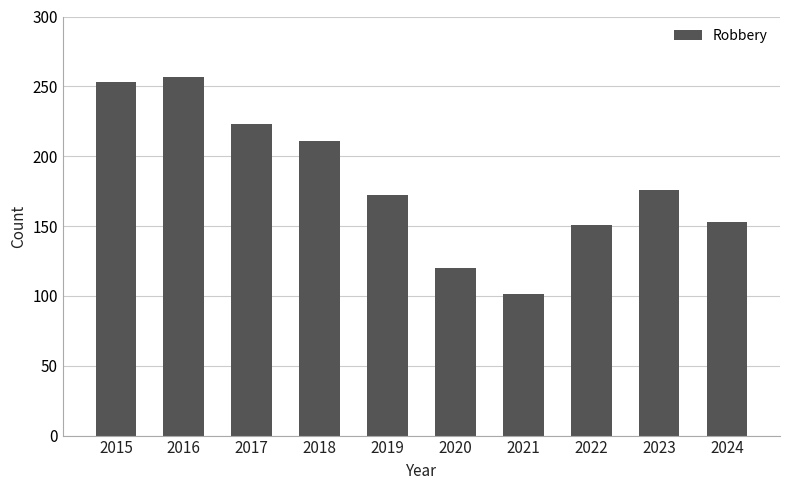

What is the average value?

182